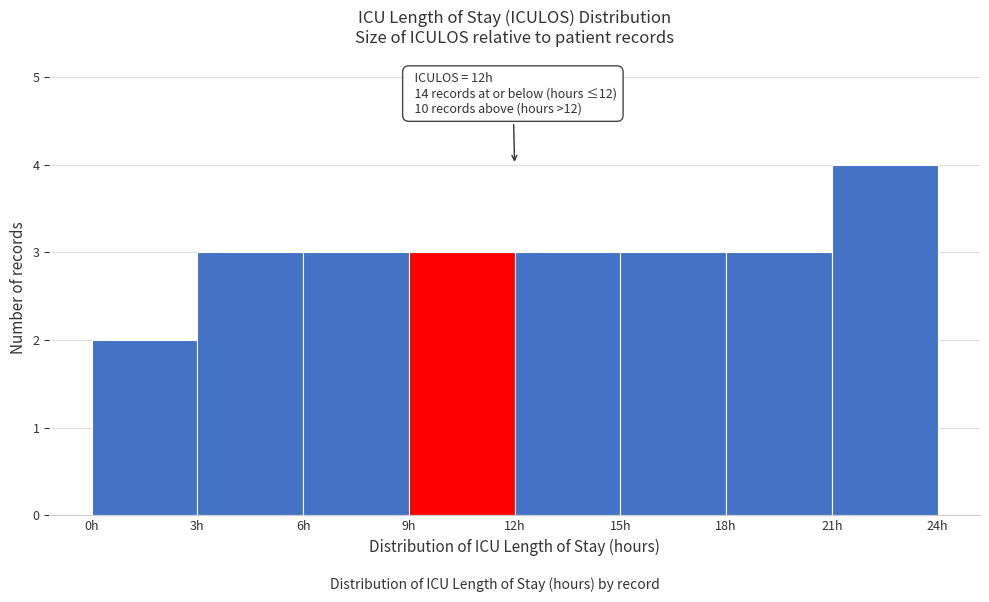

Which range on the x-axis has the tallest bar?

21 to 24